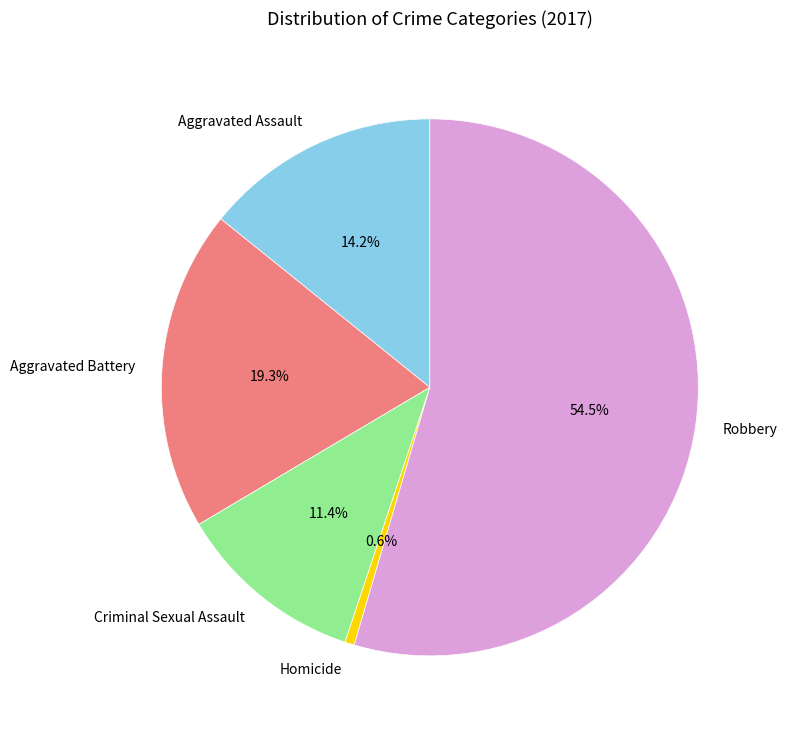

Which has a higher value, Criminal Sexual Assault or Aggravated Assault?

Aggravated Assault